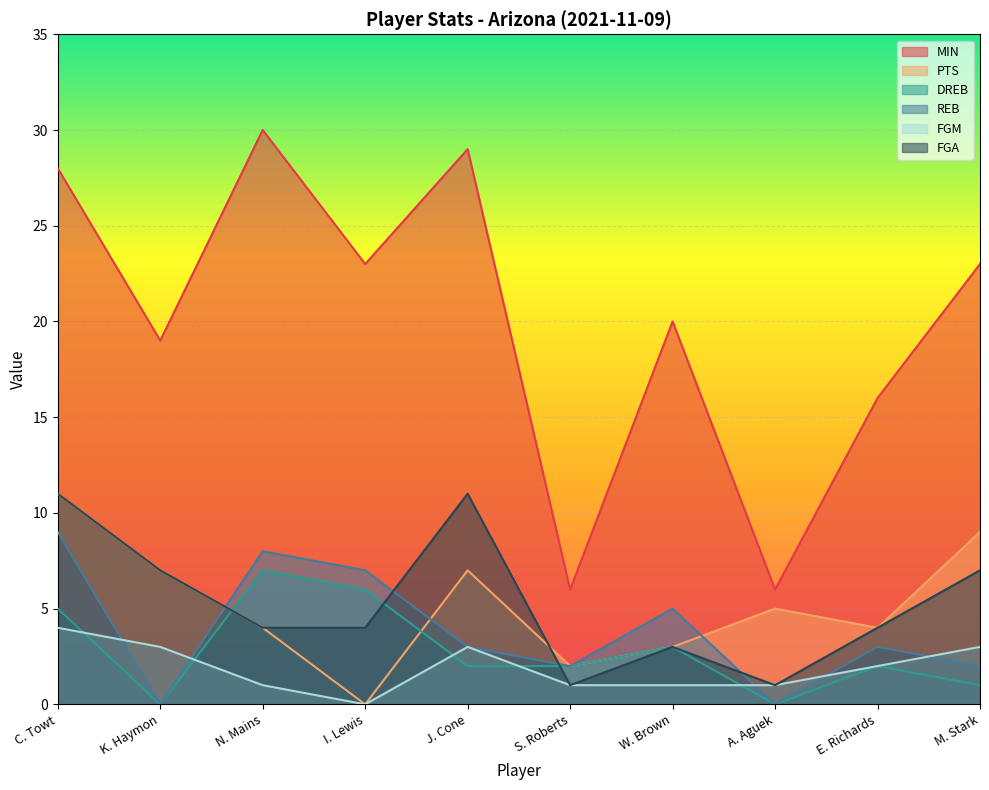

True or false: MIN and REB cross at least once.

False